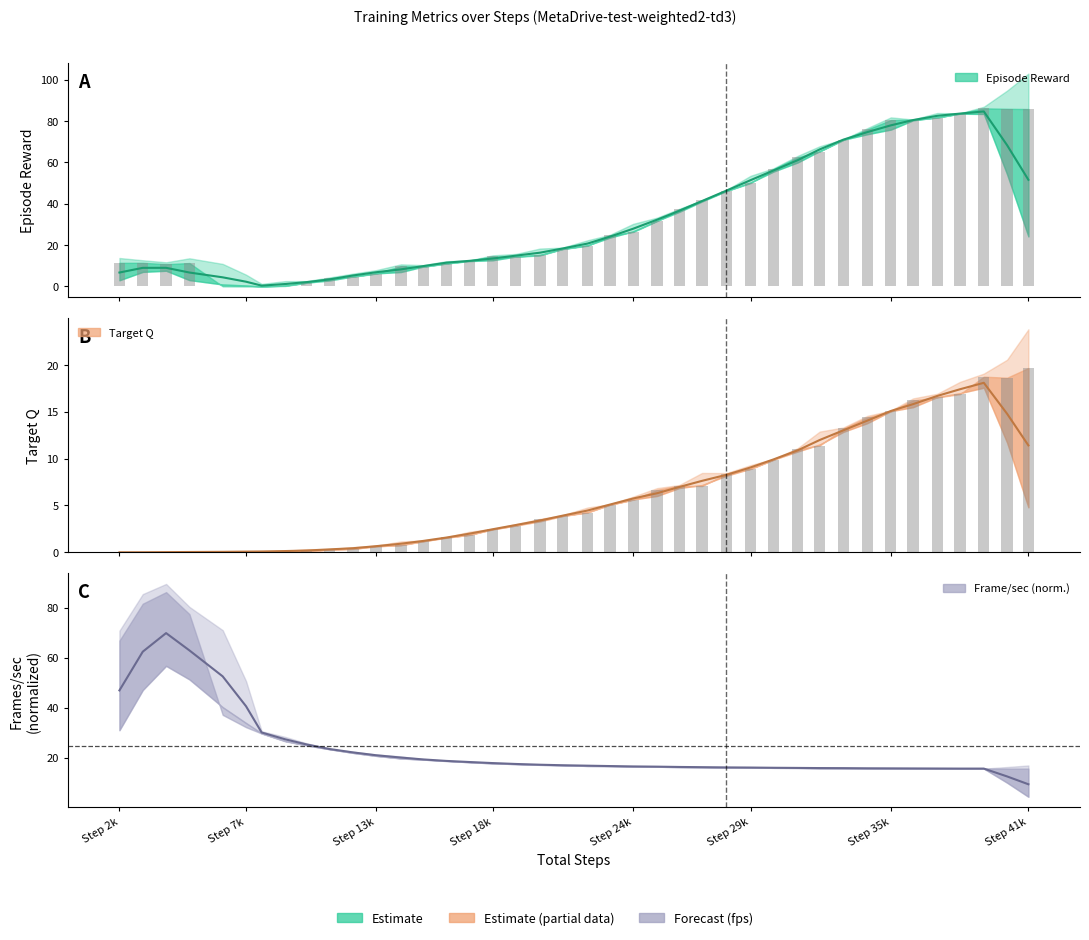

Are the bars horizontal?

No